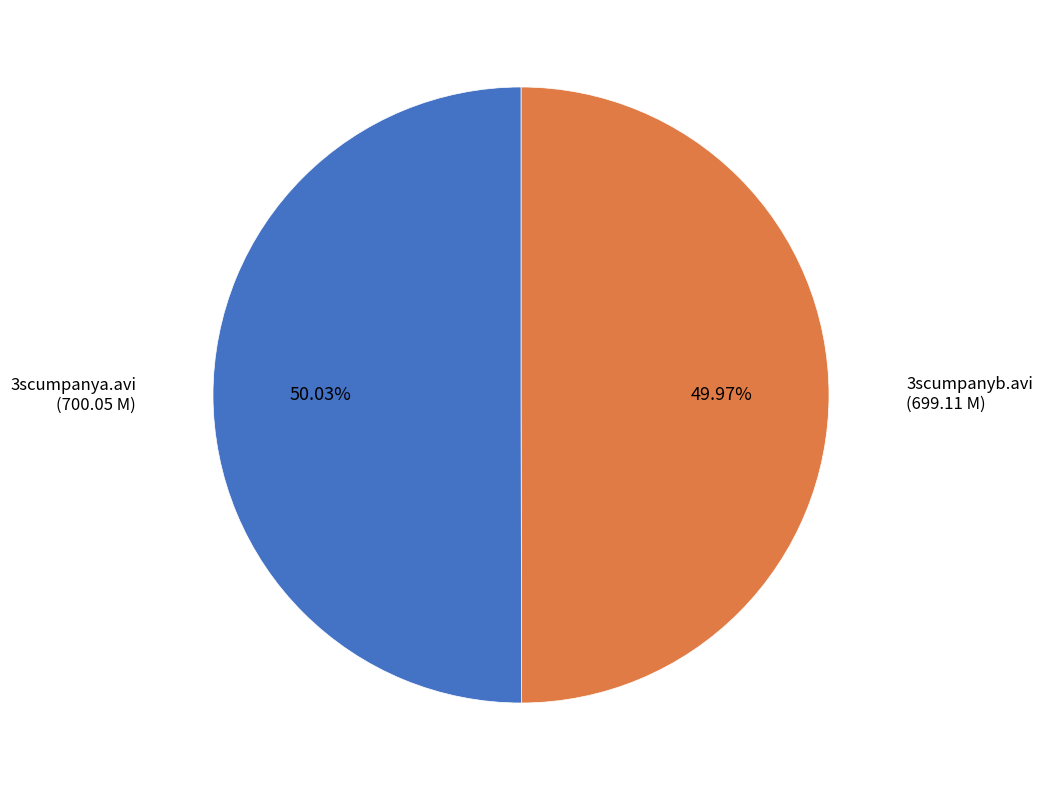

Is there any slice that represents more than half of the pie?

Yes